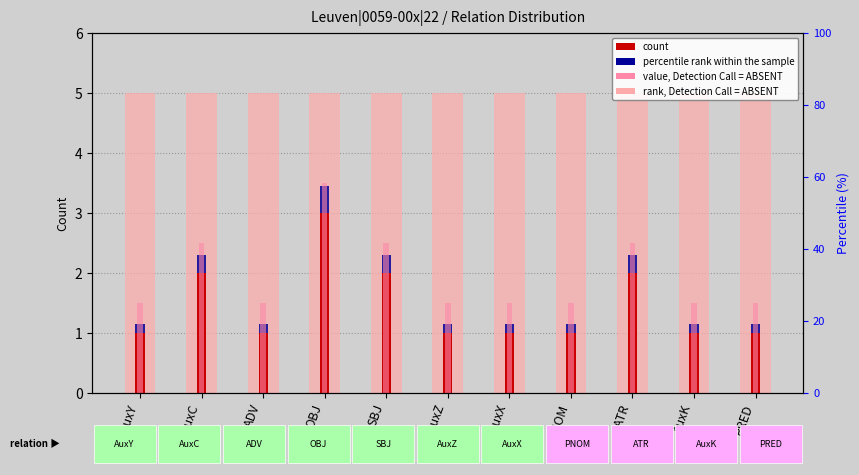

Which series has the largest total across all categories?

rank, Detection Call = ABSENT